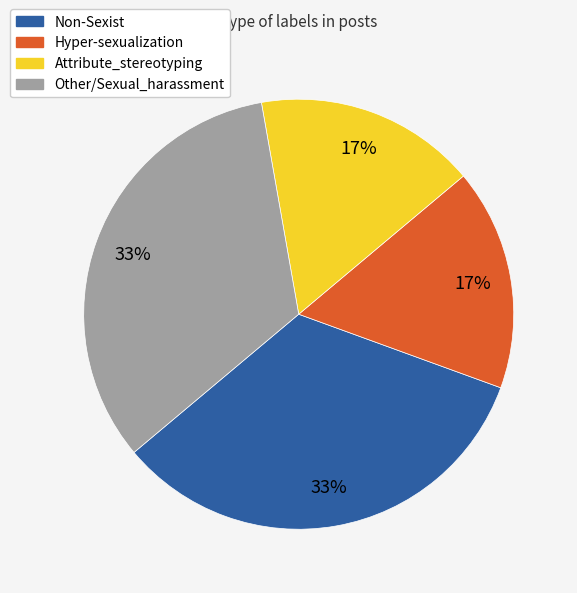

Does any single category account for the majority?

No